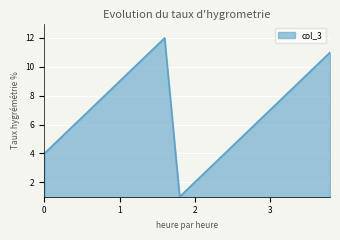

What is the maximum value shown in the chart?

12